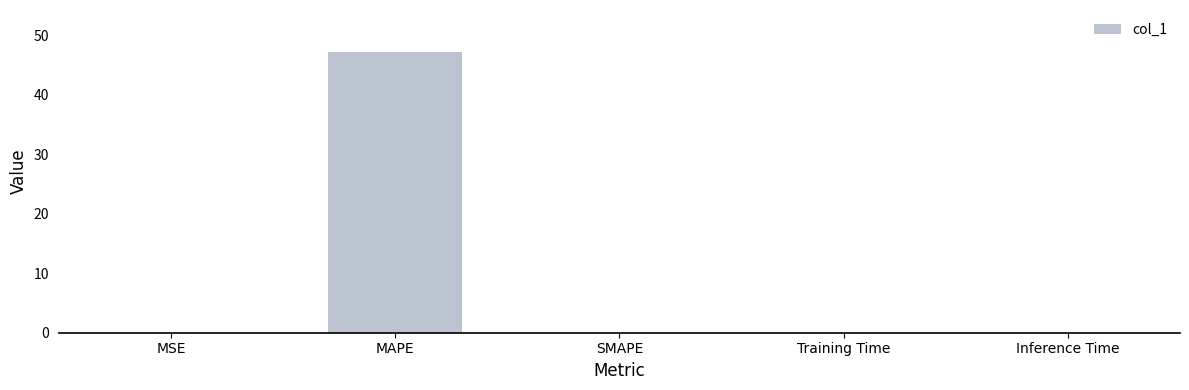

What is the sum of all values?

47.2